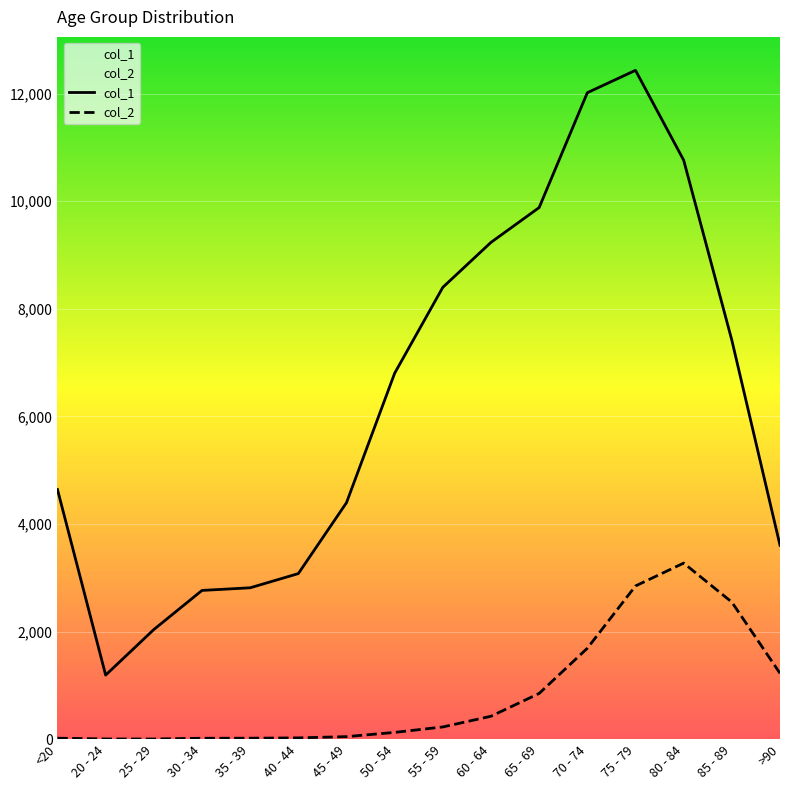

Reading left to right, list all the values displayed in this chart.

col_1: 4641	1191	2038	2765	2814	3078	4396	6803	8400	9236	9883	12018	12434	10764	7417	3604
col_2: 18	4	3	17	18	24	47	126	227	426	850	1690	2848	3273	2548	1224